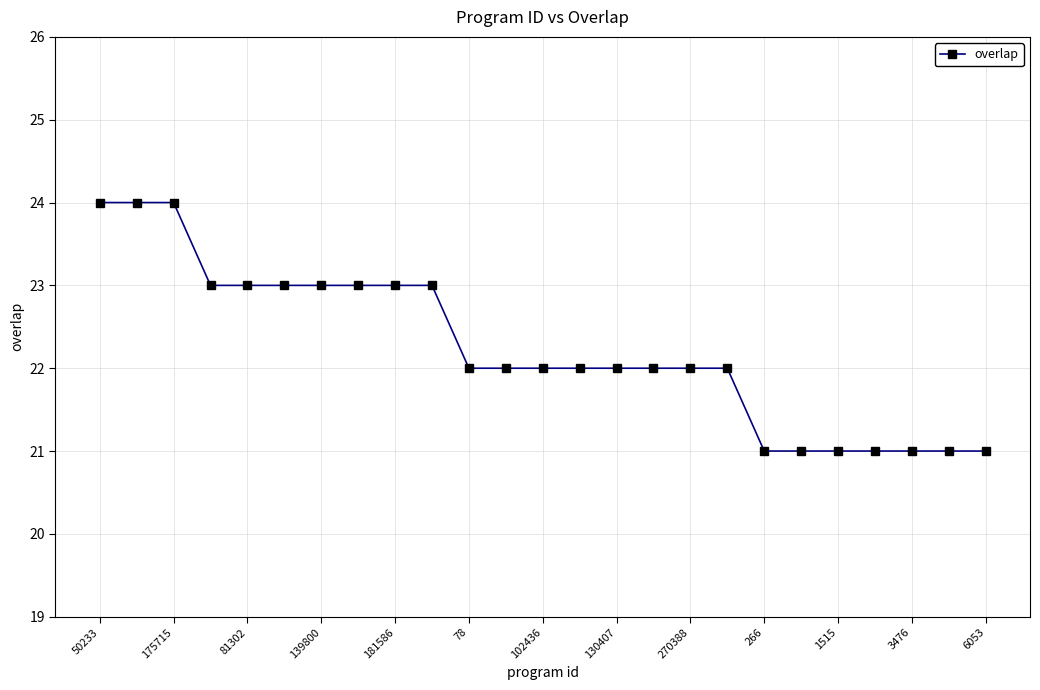

What is the difference between the maximum and minimum values?

3